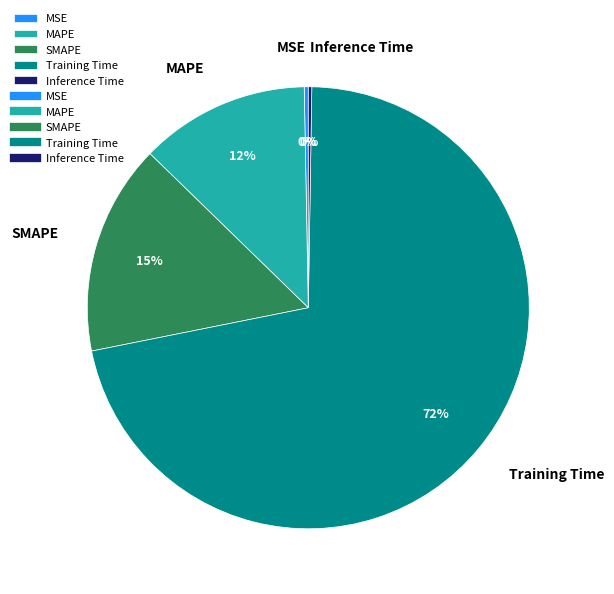

To the nearest percent, what is the average slice percentage?

20%